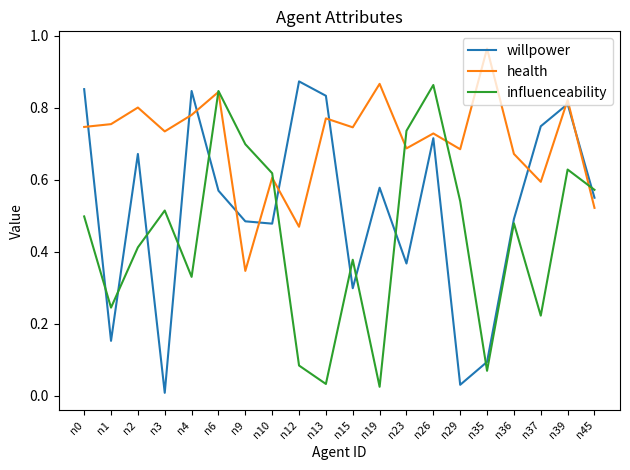

Which category has the lowest value in the willpower series?

n3